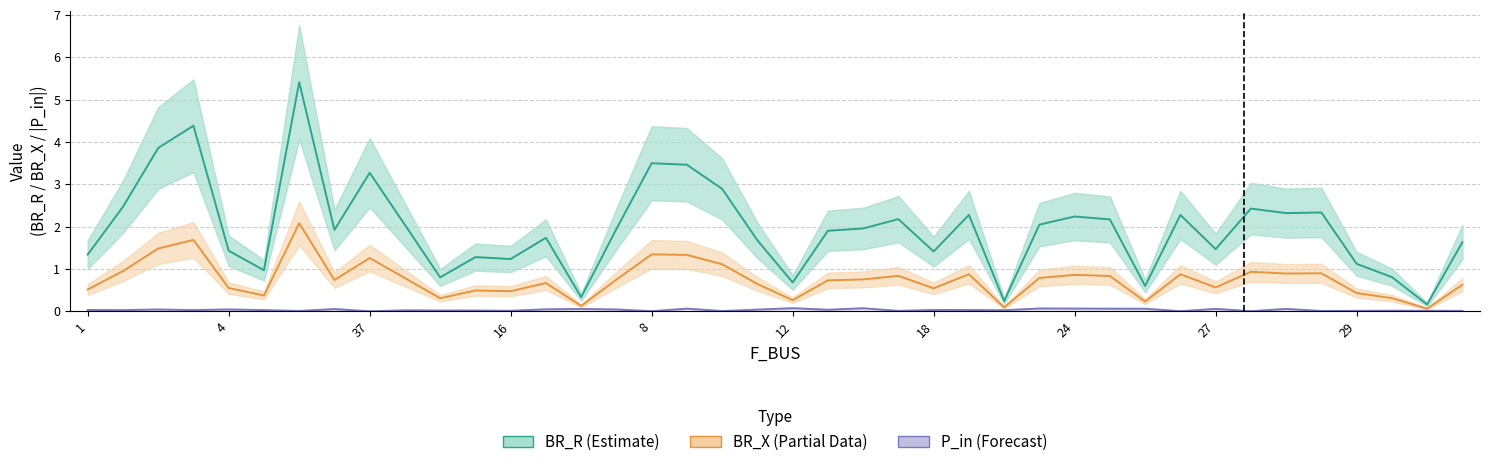

What is the approximate value of P_in (Forecast) at 22?

0.1